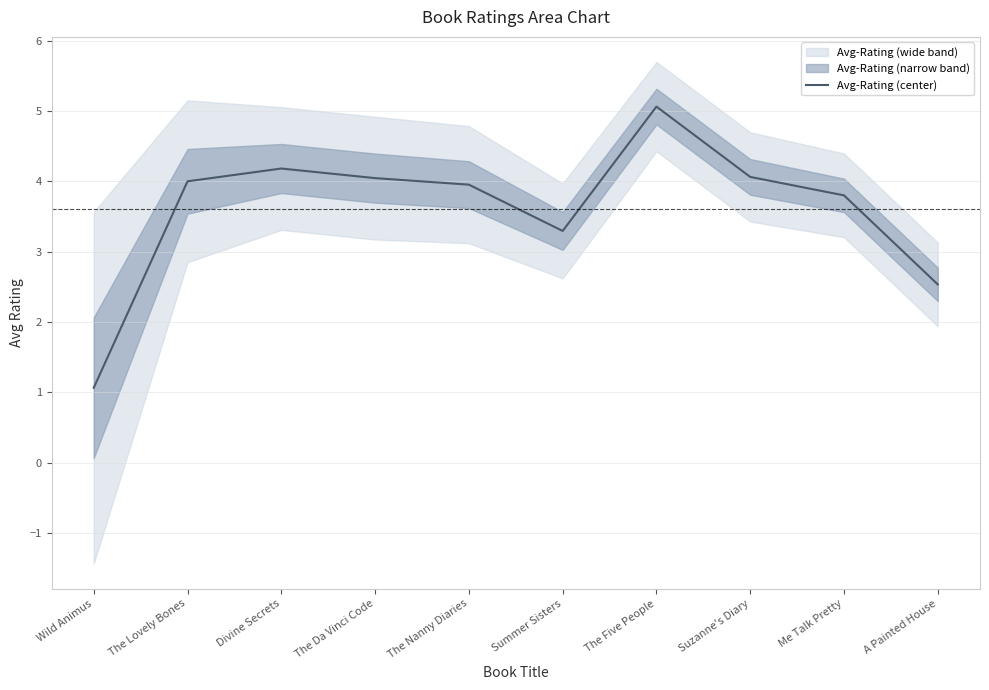

Reading left to right, list all the values displayed in this chart.

1.1	4.0	4.2	4.0	4.0	3.3	5.1	4.1	3.8	2.5